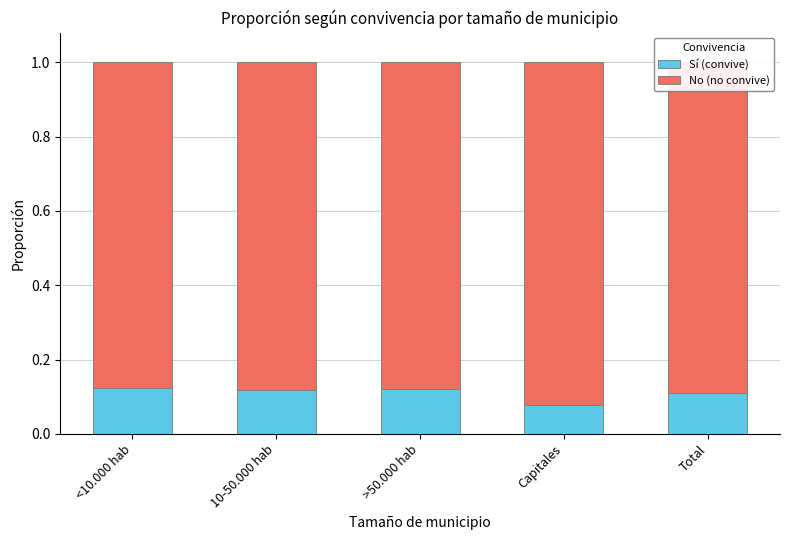

What is the sum of all Sí (convive) values?

0.5